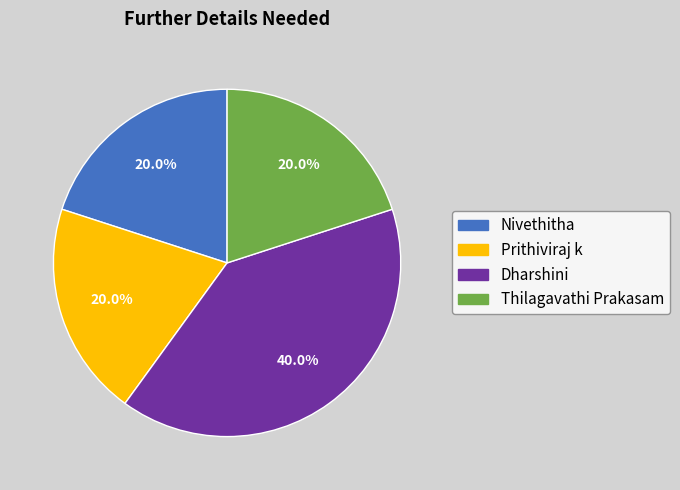

Is Thilagavathi Prakasam the majority of the pie?

No